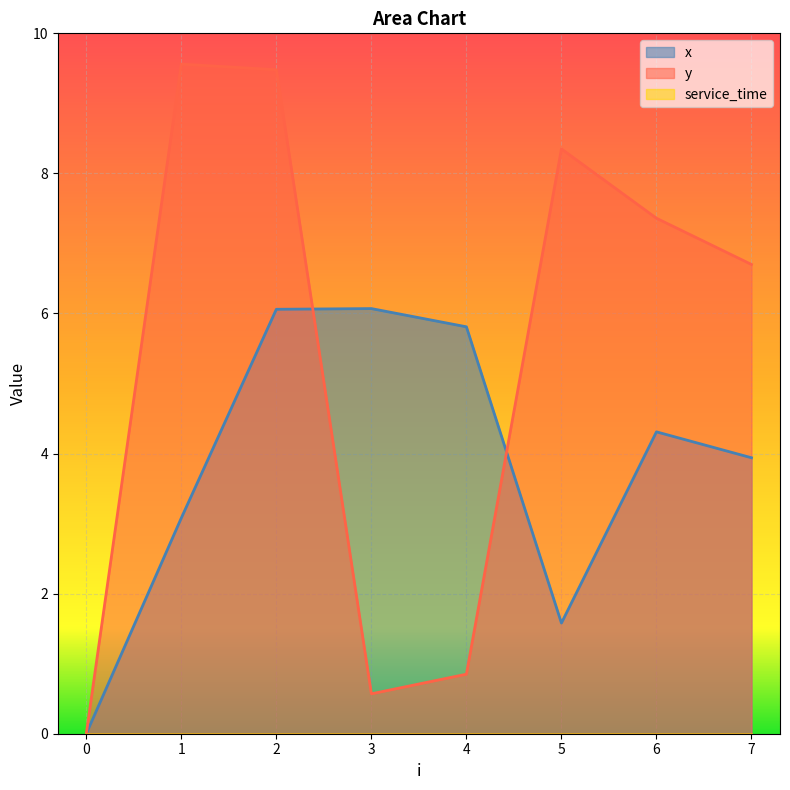

At which label is y closest to 4?

7